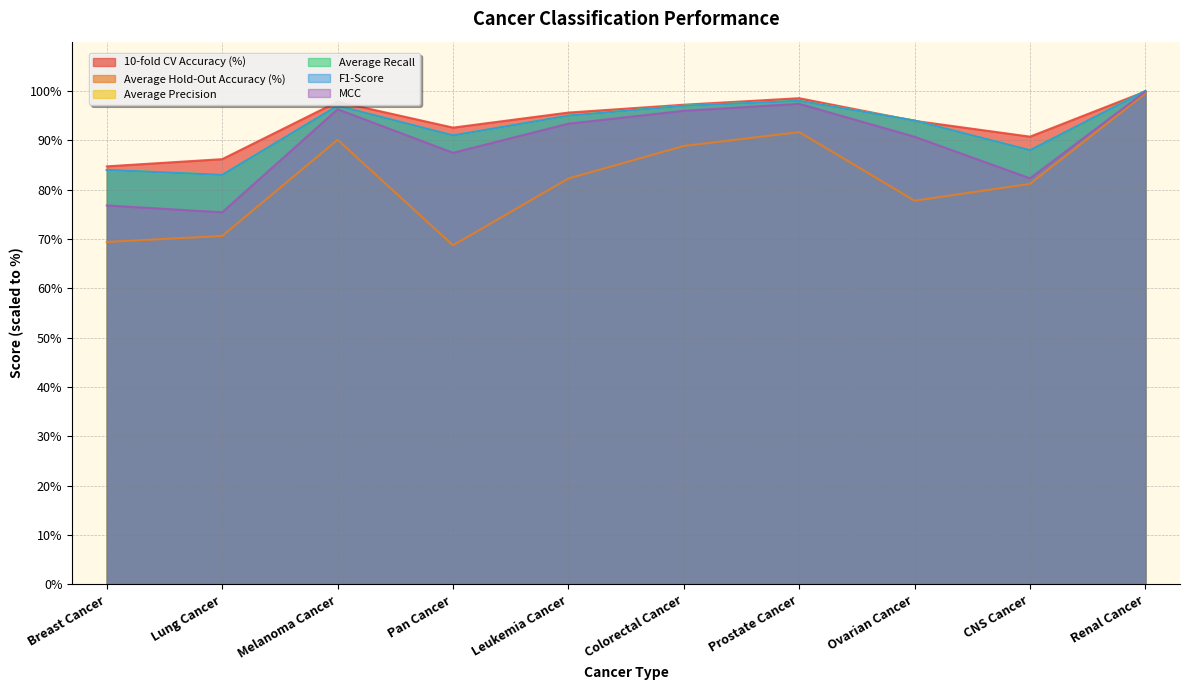

At which category does F1-Score reach its first local valley?

Lung Cancer